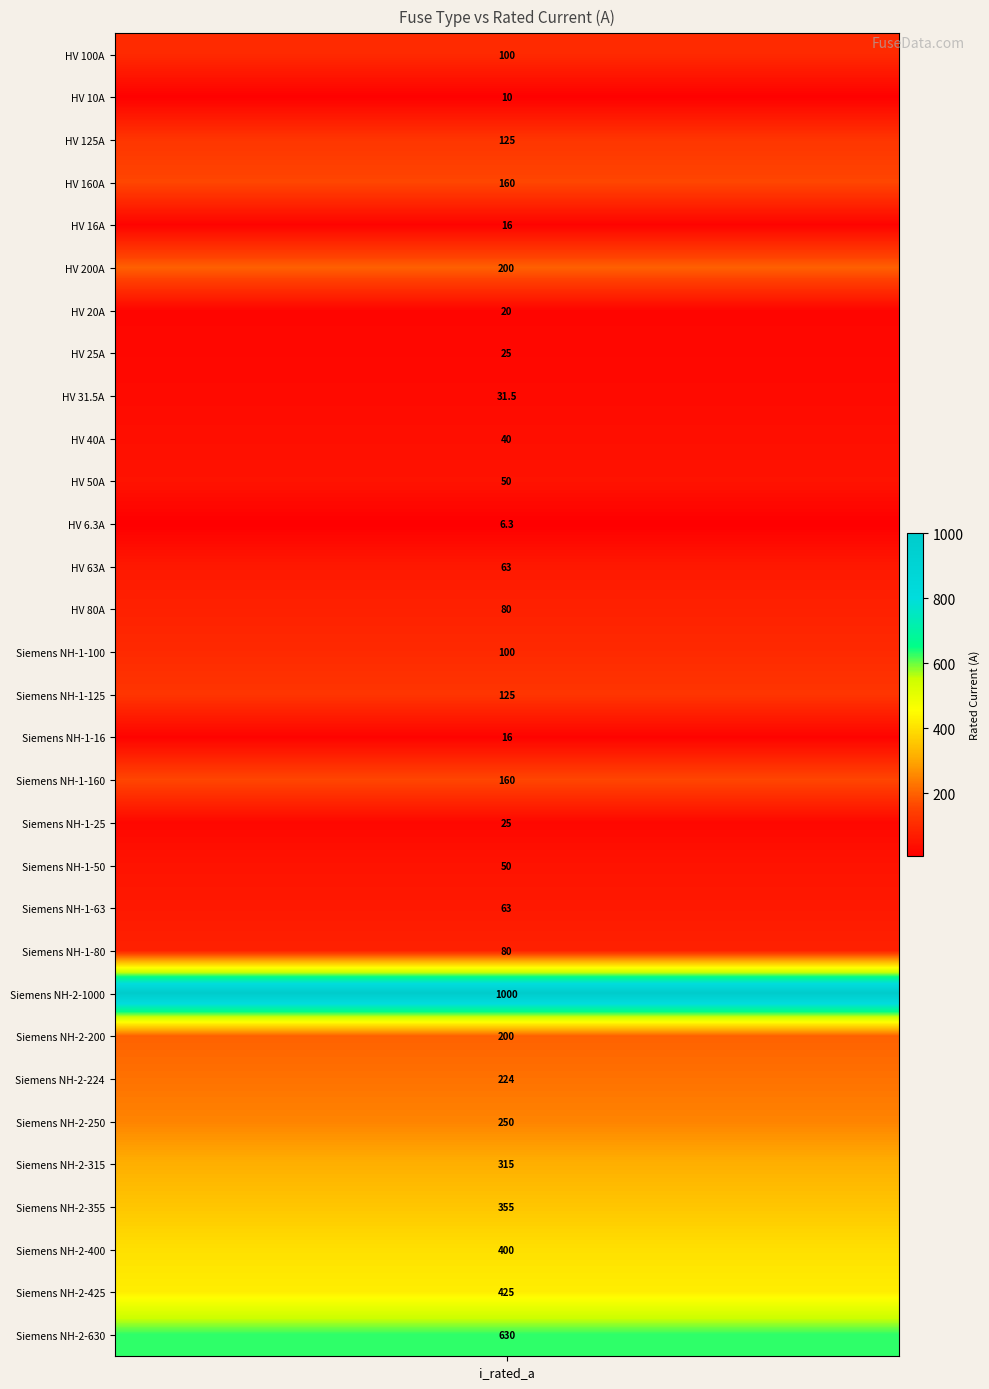

At which label is the value closest to 503?

Siemens NH-2-425